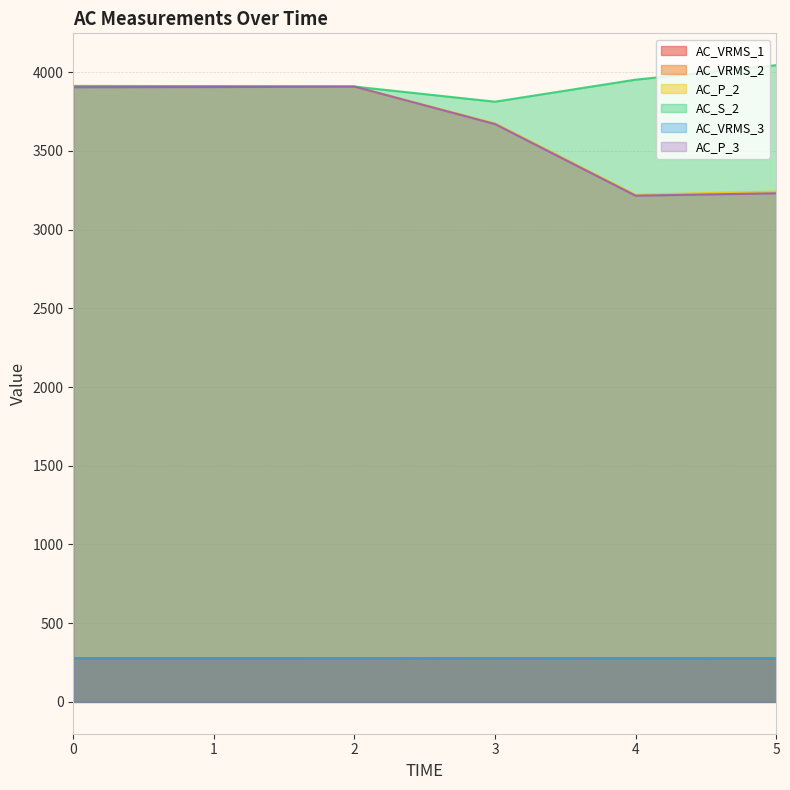

True or false: AC_P_3 and AC_VRMS_1 intersect in this chart.

False